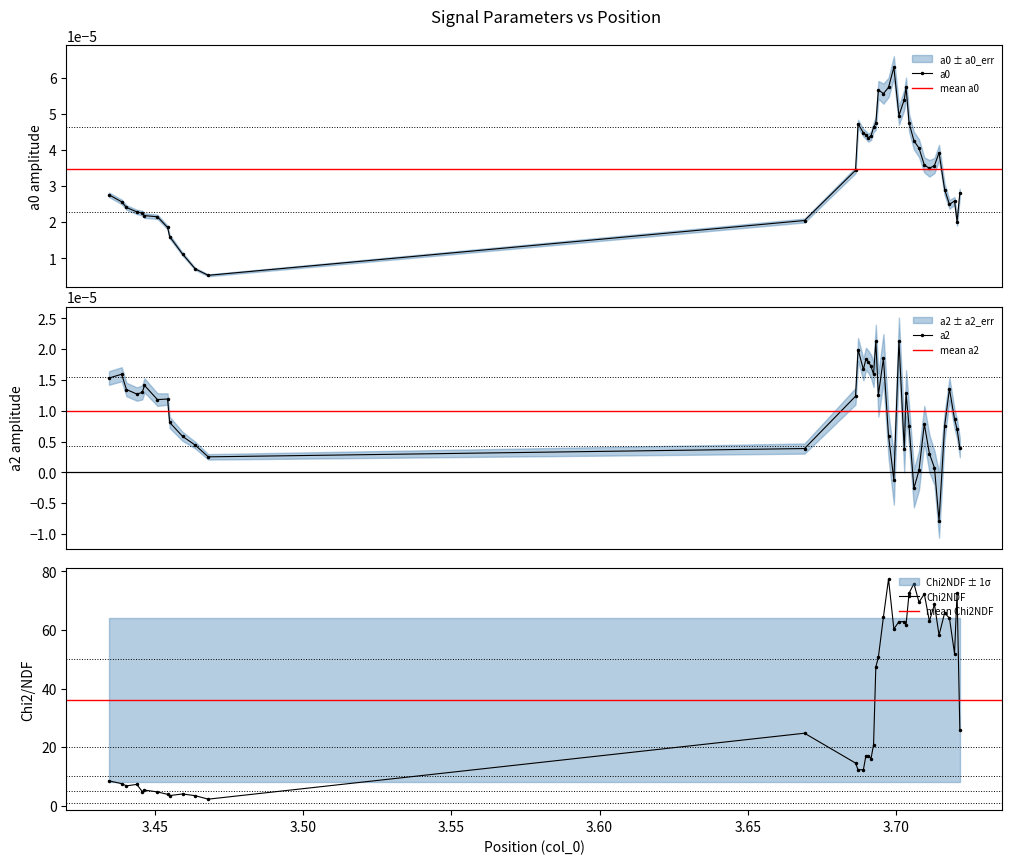

Is this an area chart (filled region under the line)?

No